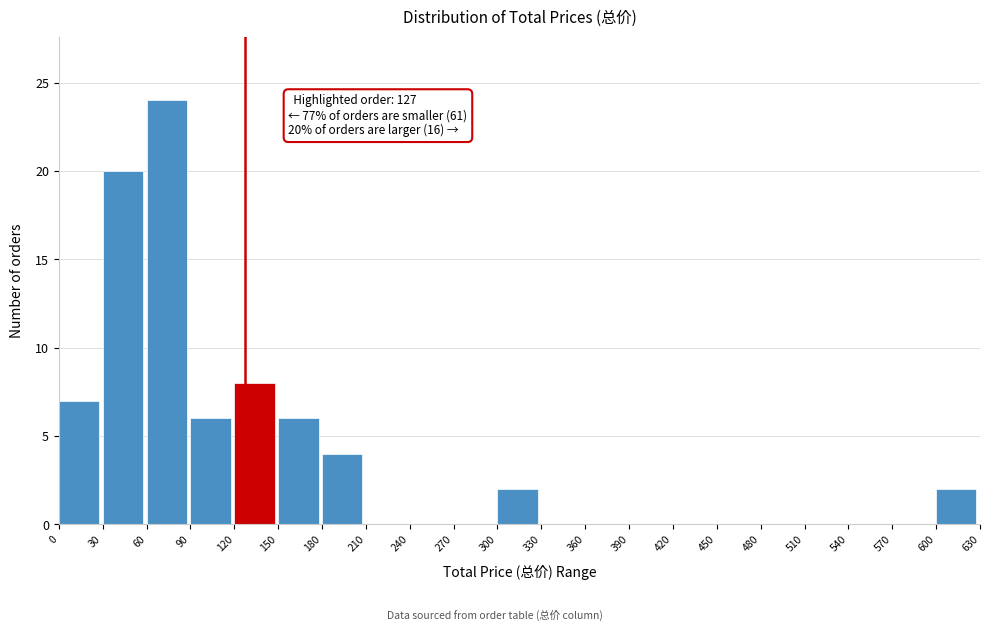

Over which range of the x-axis is the bar tallest?

60 to 90